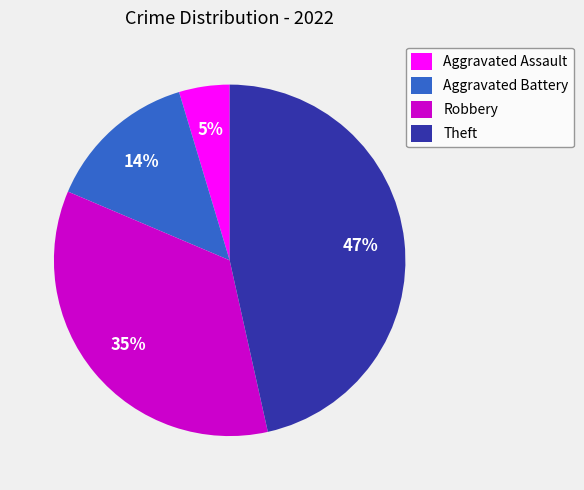

Rank the categories by value from highest to lowest.

Theft, Robbery, Aggravated Battery, Aggravated Assault